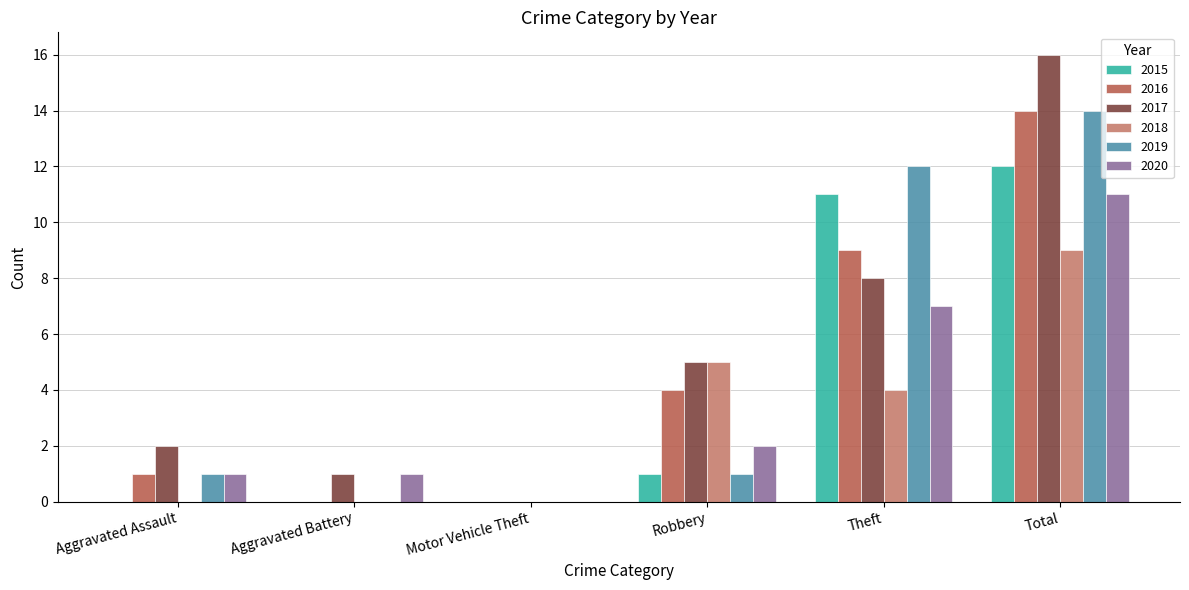

Which series has the largest total across all categories?

2017